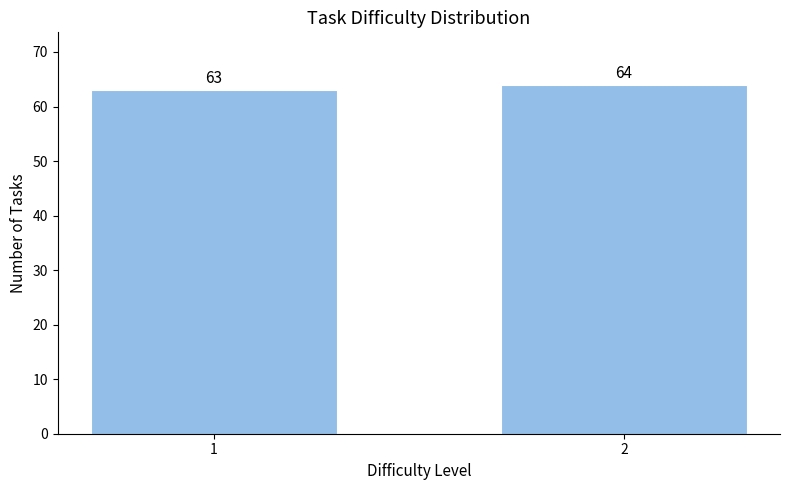

Reading left to right, what are all the values shown in this chart?

63	64